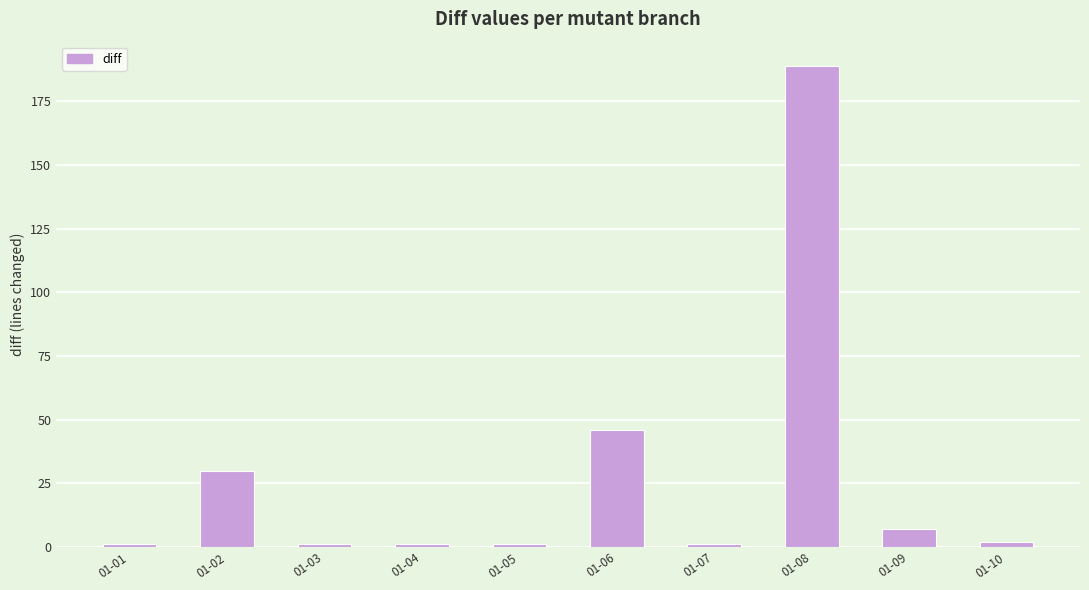

What is the greatest value displayed?

189